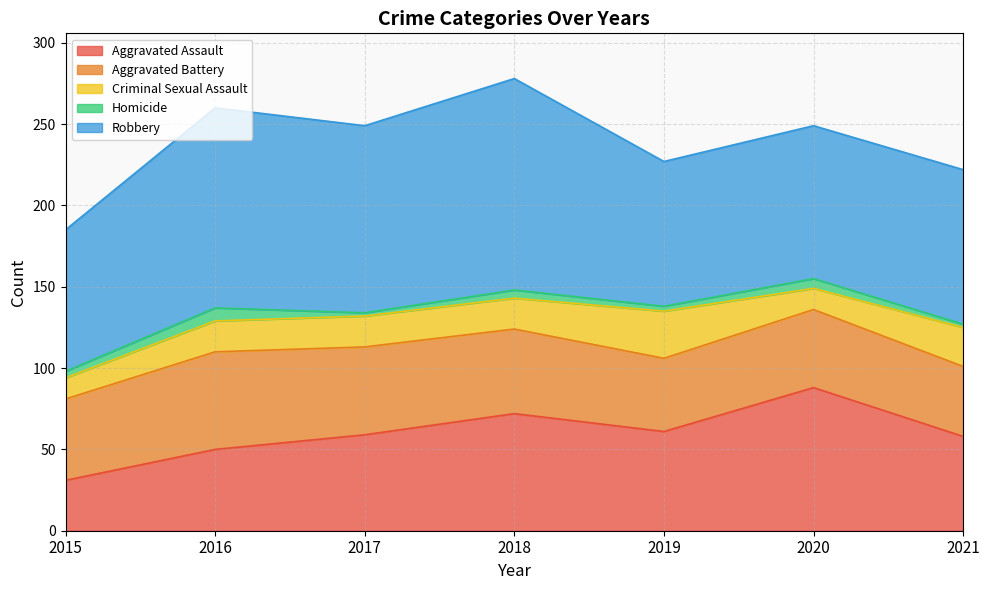

List the series in order of their peak value, highest first.

Robbery, Aggravated Assault, Aggravated Battery, Criminal Sexual Assault, Homicide